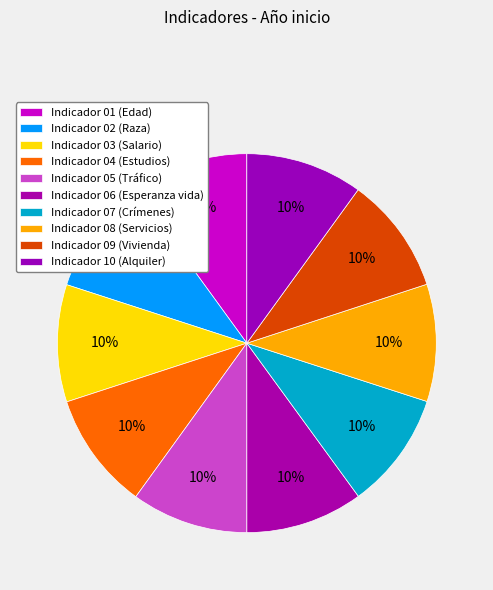

To the nearest percent, what is the combined percentage of Indicador 06 and Indicador 09?

20%